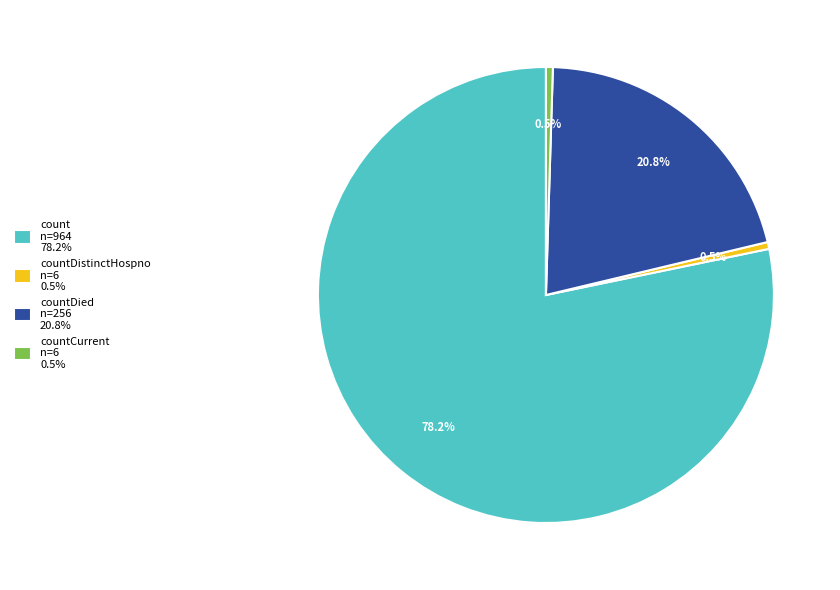

How many slices are in this pie chart?

4